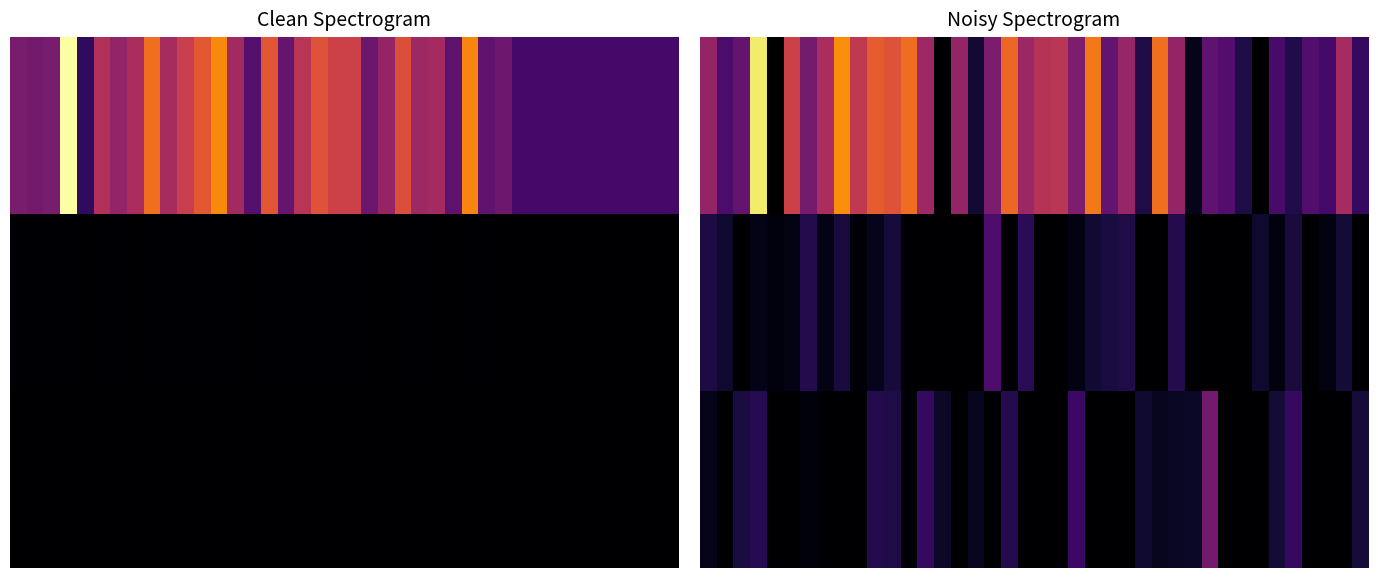

Count the number of categories in the chart.

40